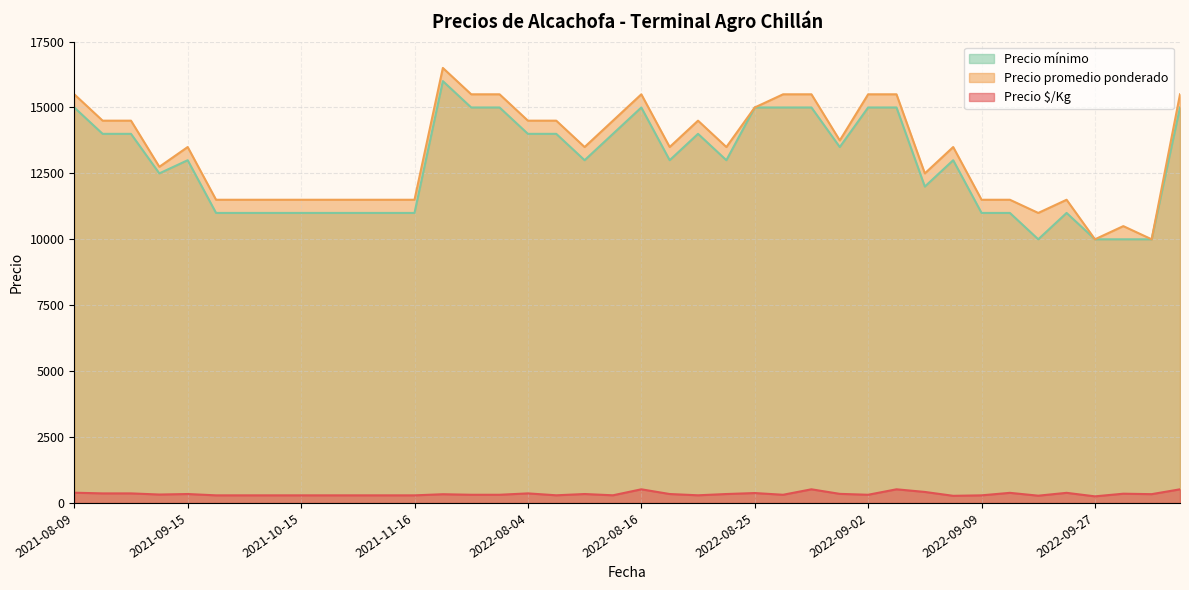

How many data points in Precio $/Kg are above 330?

19